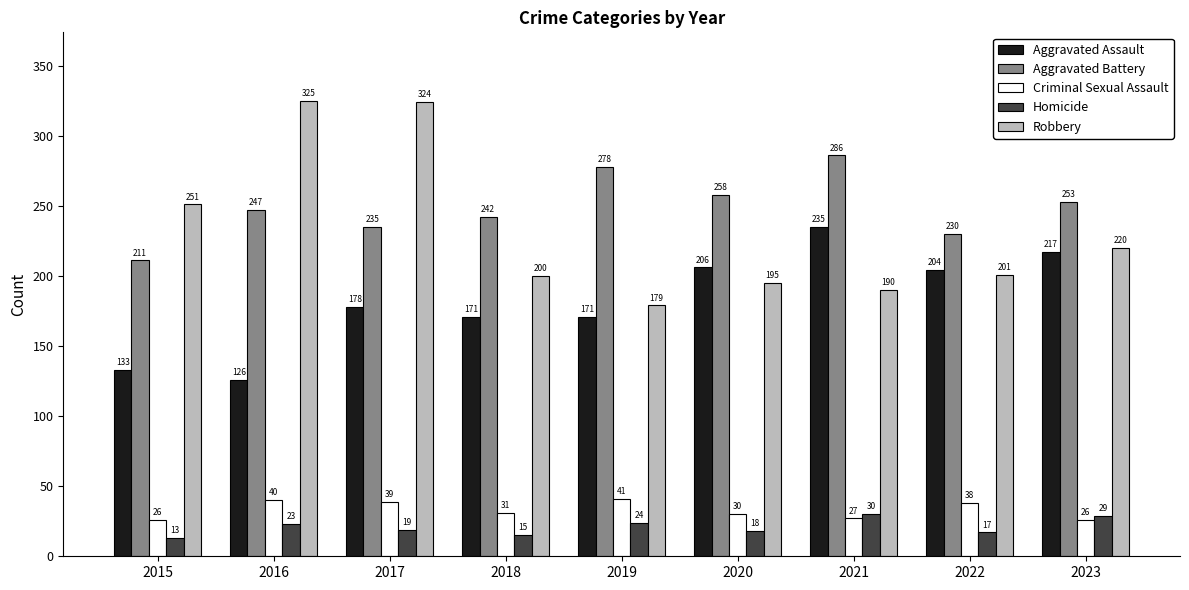

At which category is the sum across all series the highest?

2017